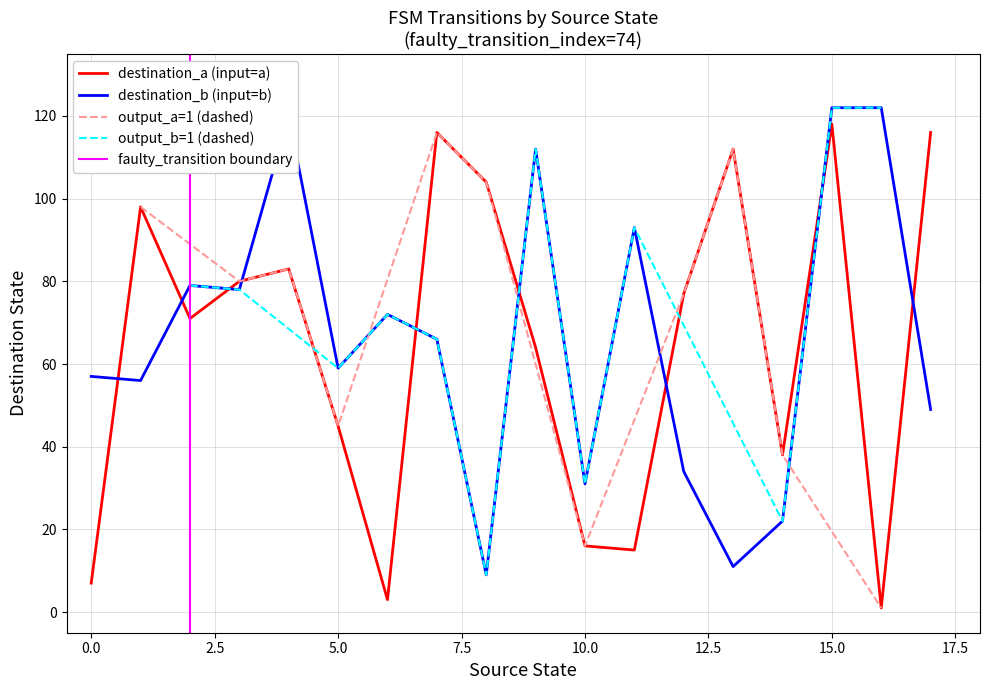

The destination_b (input=b) series shows 122 at 15.0. True or false?

True